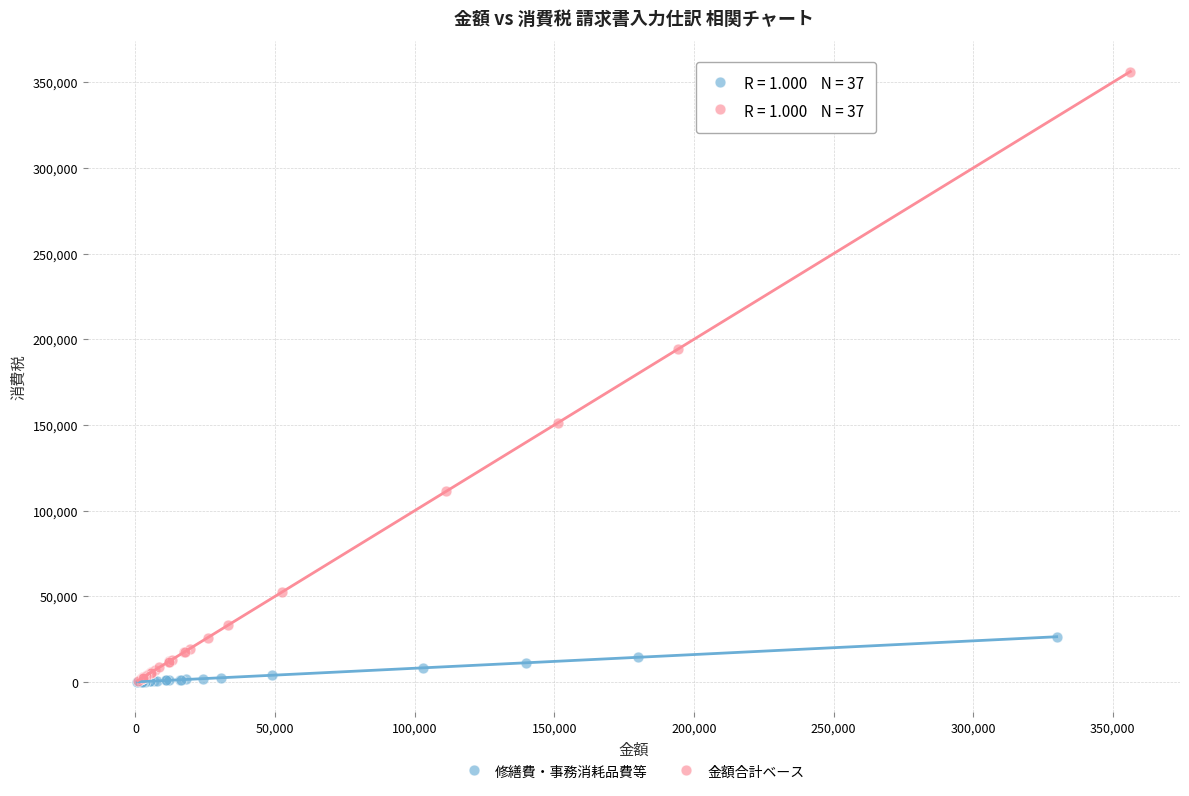

Which series has the largest Y range (max minus min)?

金額合計ベース